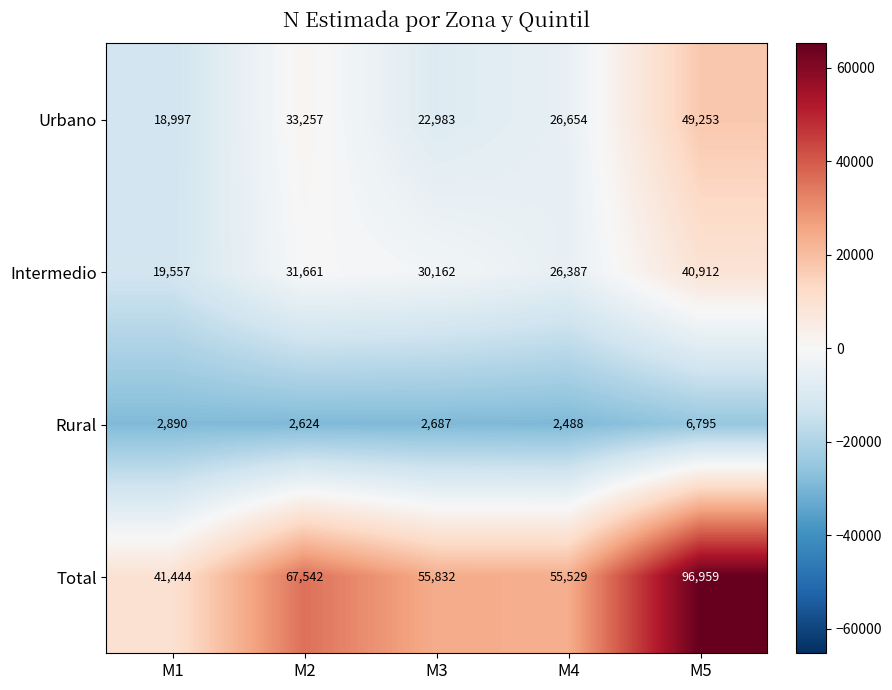

What is the maximum value shown in the chart?

96959